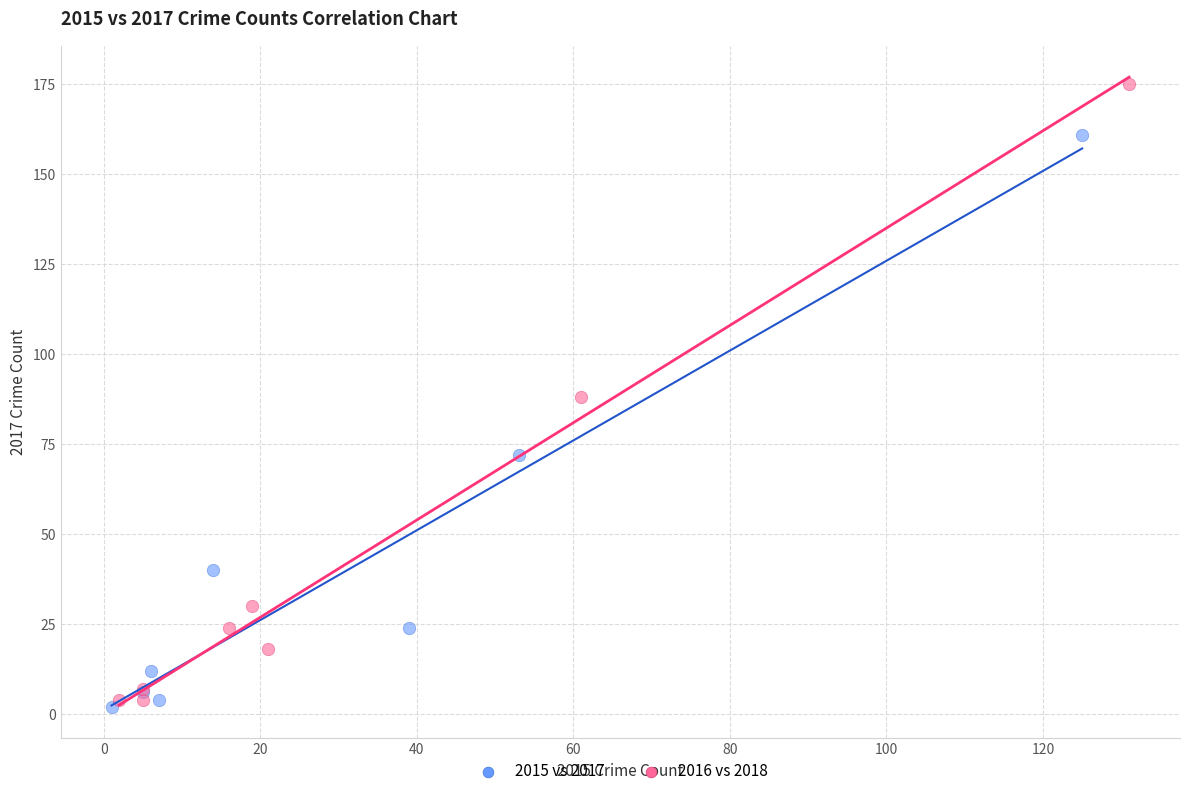

Which series contains the highest Y value?

2016 vs 2018